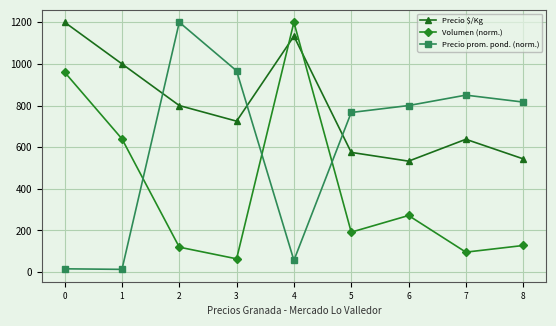

The Precio $/Kg series shows 832.0 at 5. True or false?

False